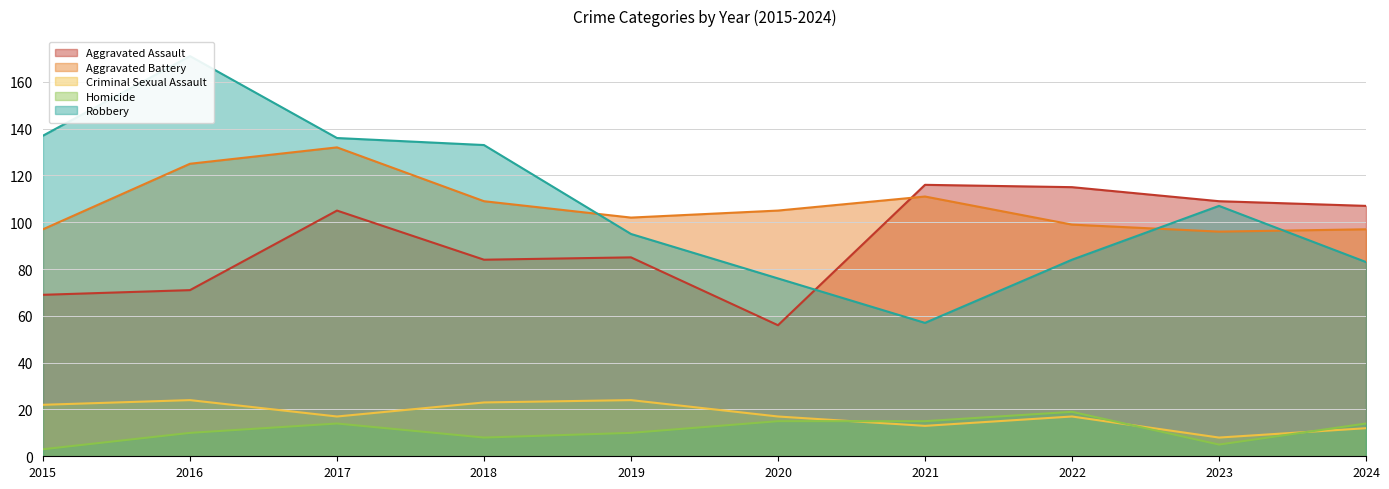

Which category has the highest value across all series?

2016